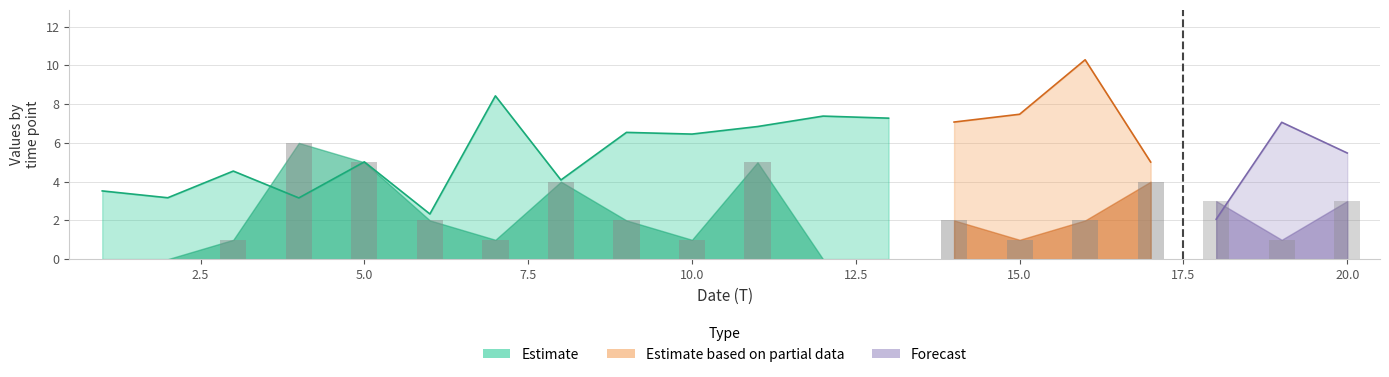

At which label does FC first exceed 2?

4